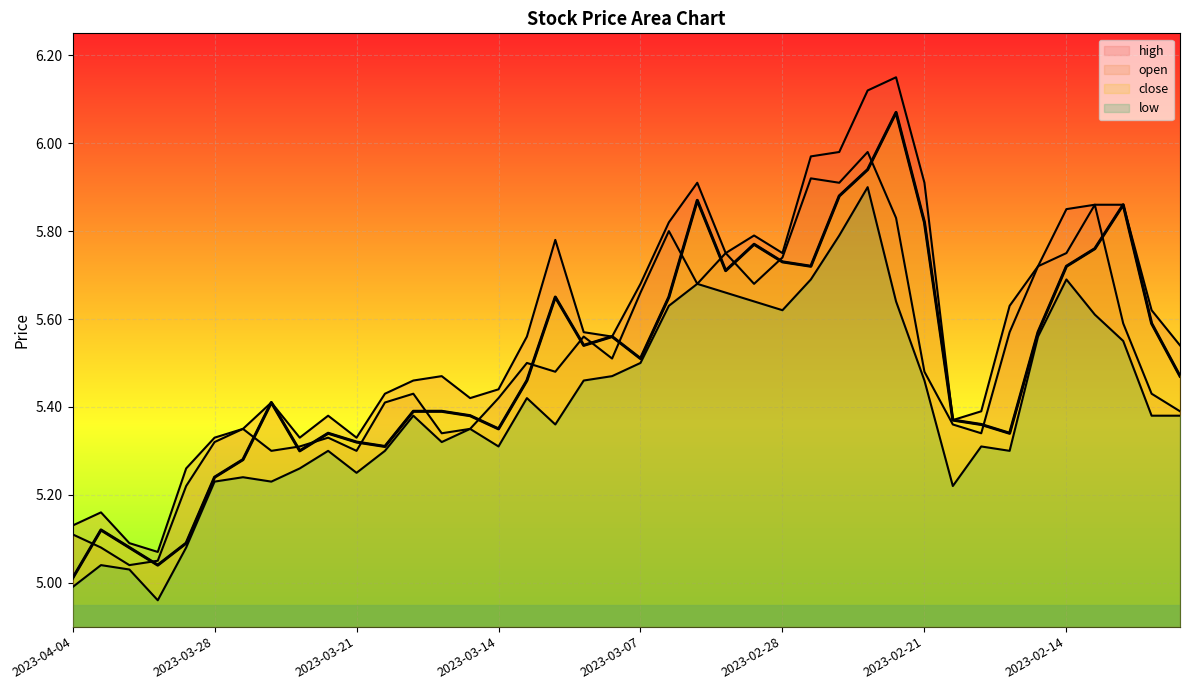

What is the average value of the high series?

5.6